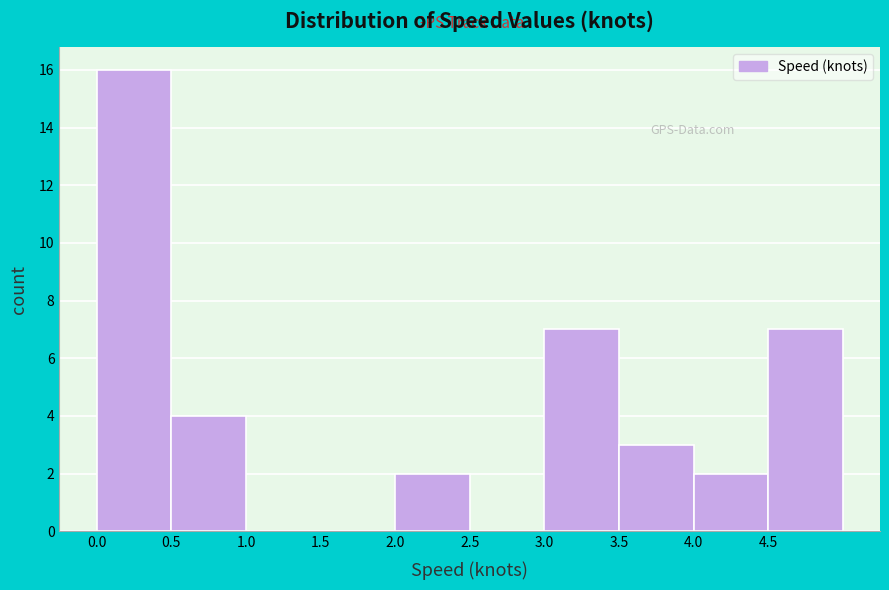

Over which range of the x-axis is the bar tallest?

0.0 to 0.5